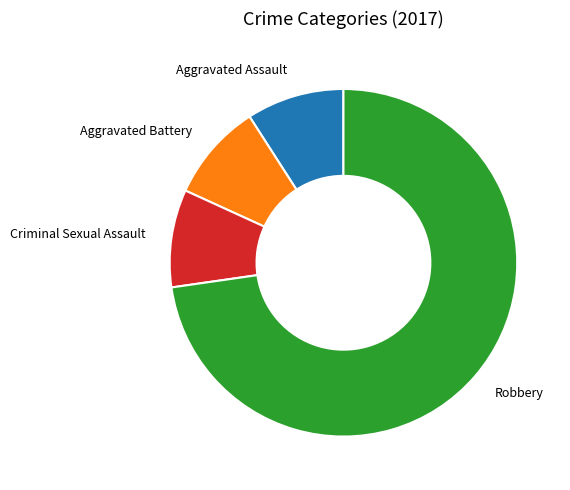

Which category has the biggest portion of the pie?

Robbery